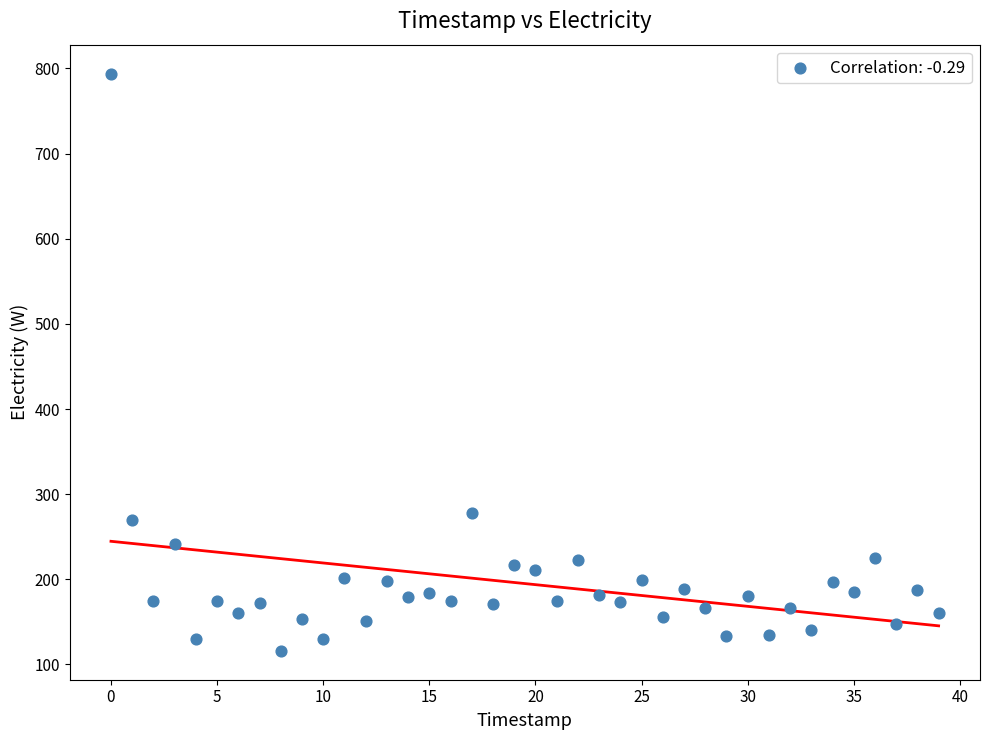

What Y value in the scatter plot is closest to 455?

278